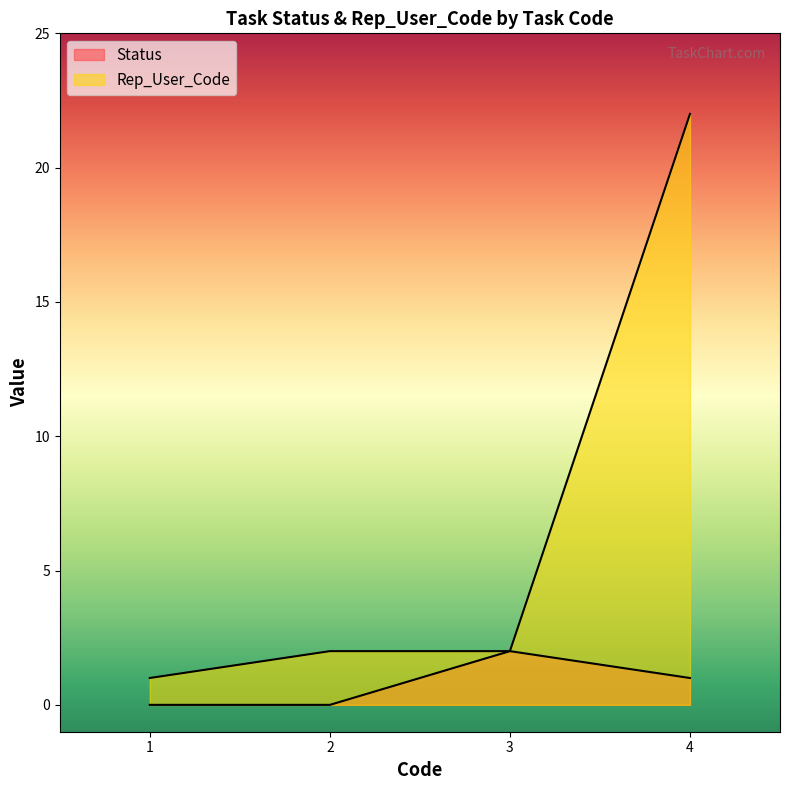

What is the difference between the second highest and second lowest values in the Status series?

1